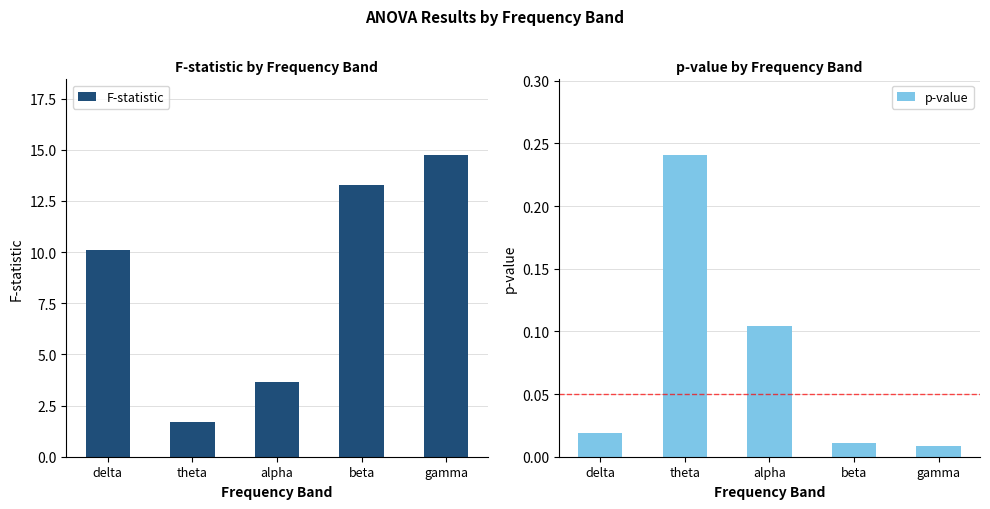

What is the label of the 5th bar from the right?

delta